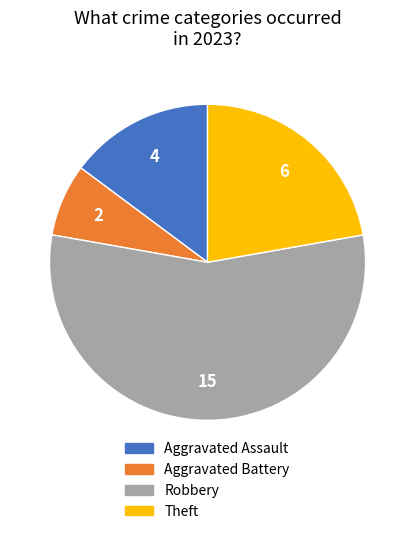

Which slice is the largest?

Robbery